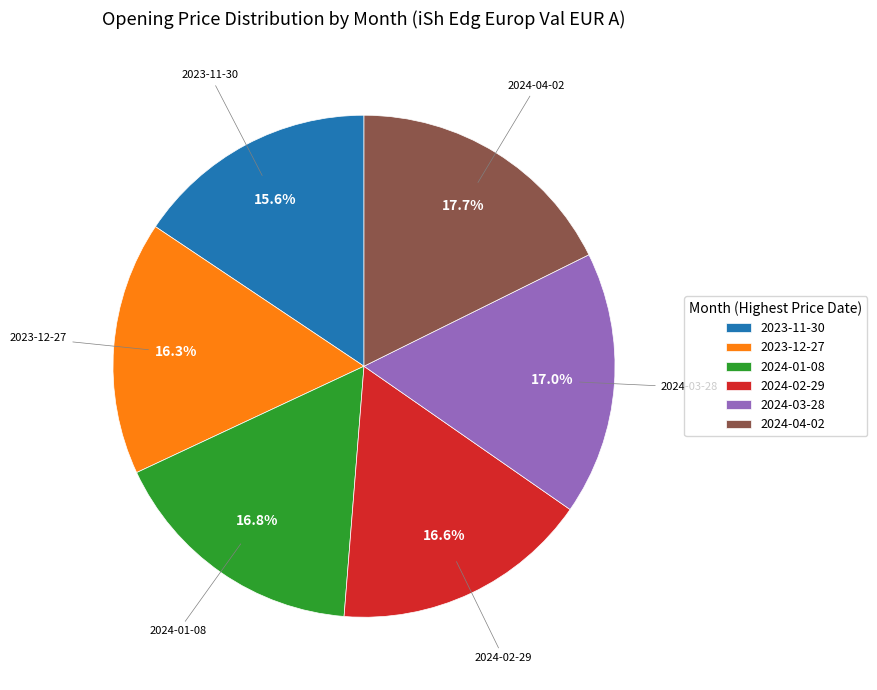

How many segments does this pie chart have?

6